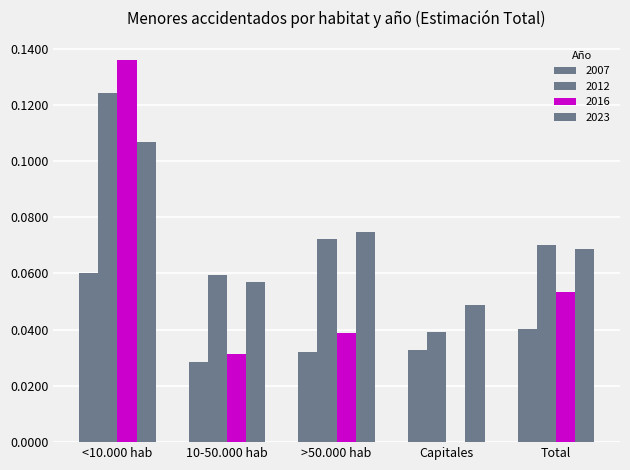

True or false: 2007 has a value of 0.0 at Total.

True